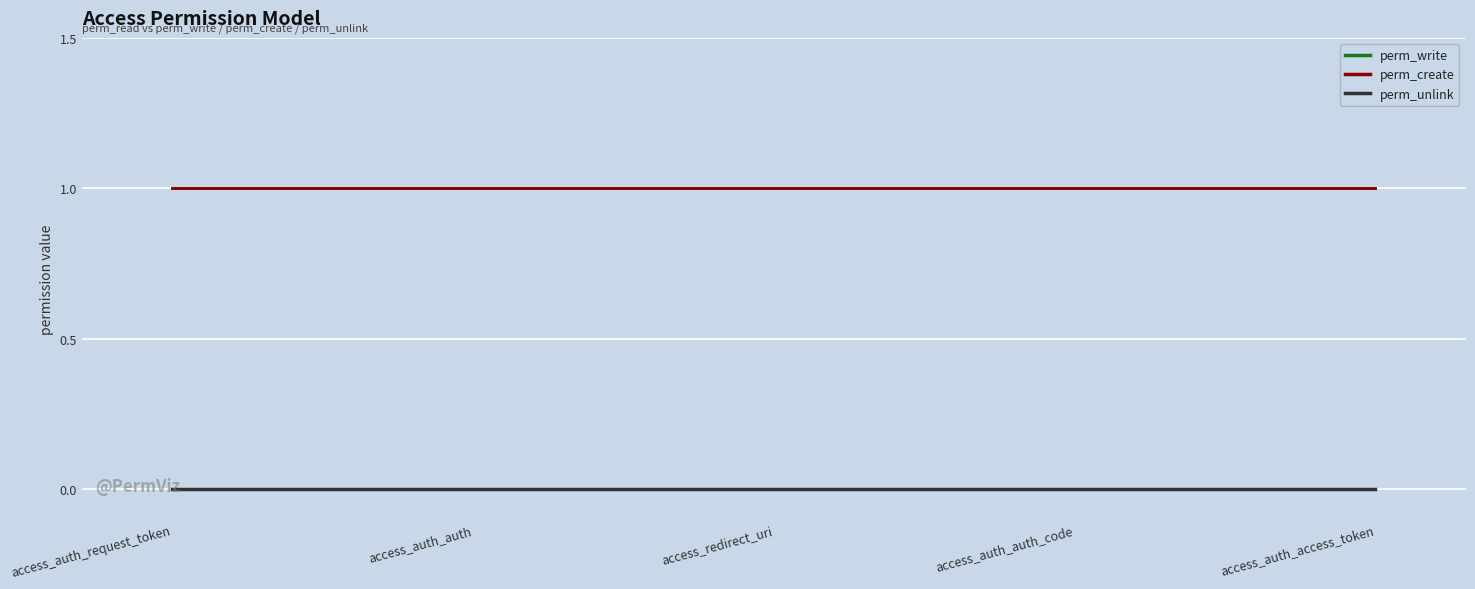

Which category has the lowest value in the perm_unlink series?

access_auth_request_token